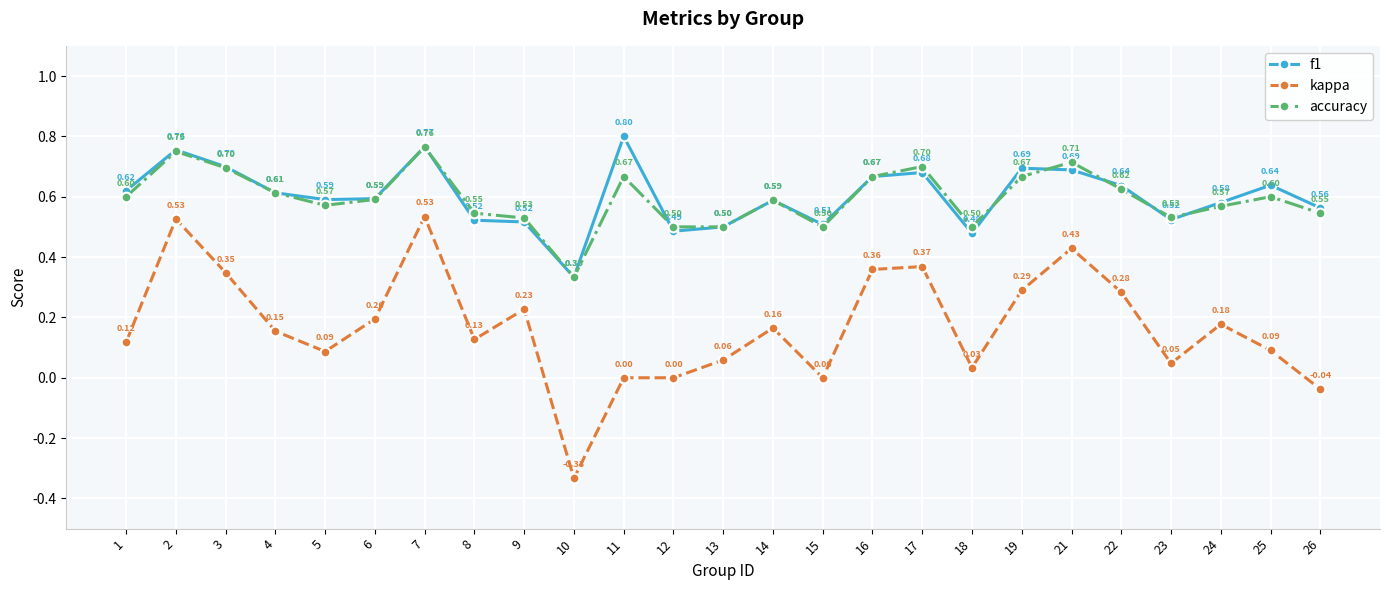

True or false: f1 has more than 0 points higher than both neighbors.

True